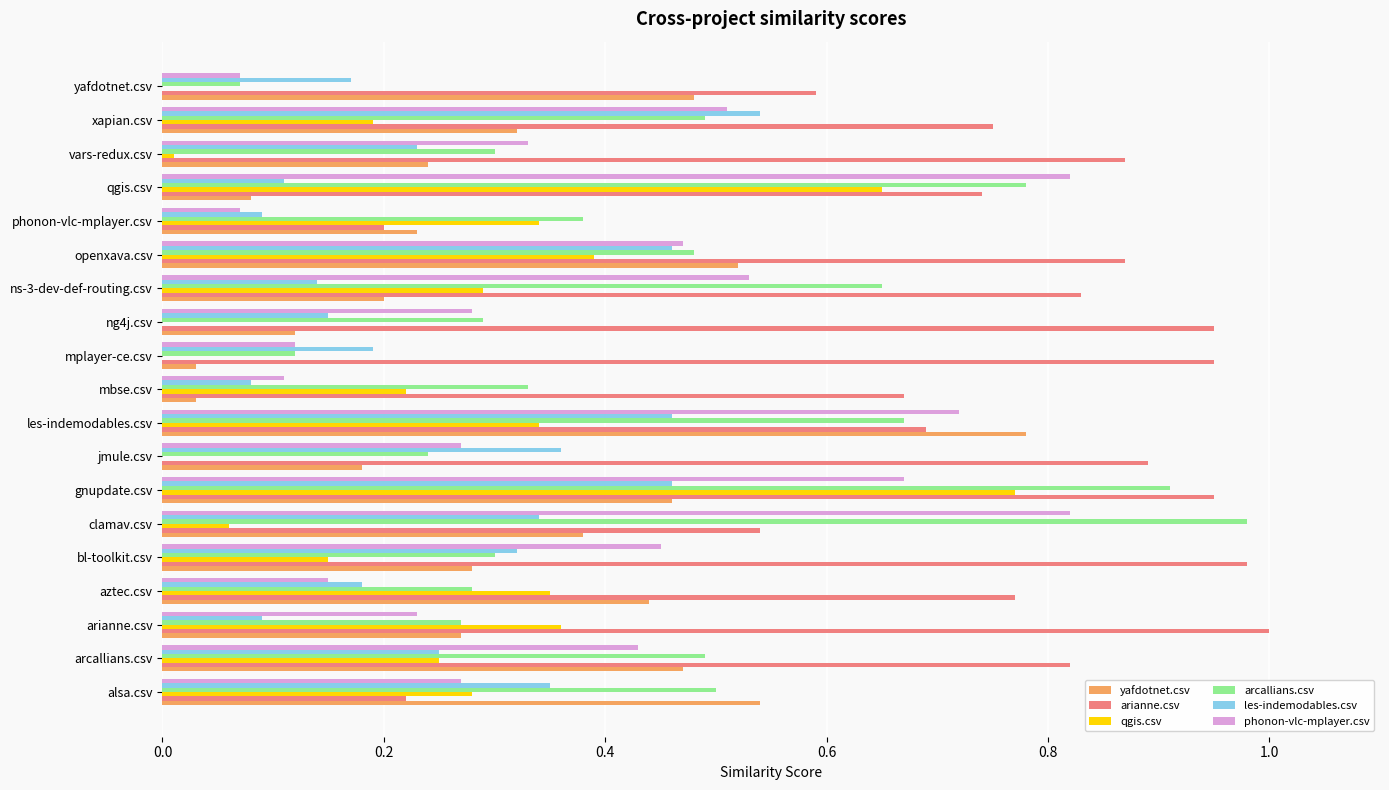

What are all the series names shown in the legend?

yafdotnet.csv, arianne.csv, qgis.csv, arcallians.csv, les-indemodables.csv, phonon-vlc-mplayer.csv